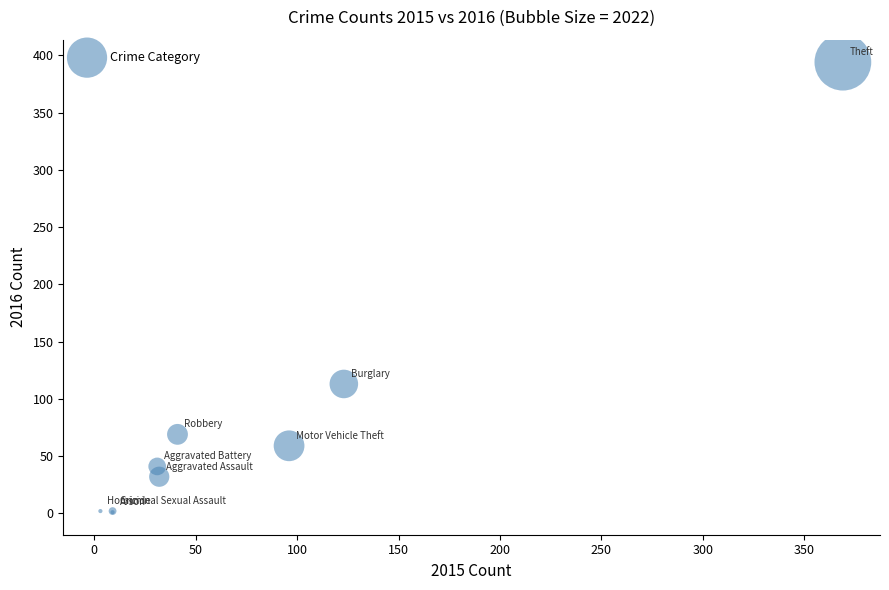

What Y value in the scatter plot is closest to 197?

113